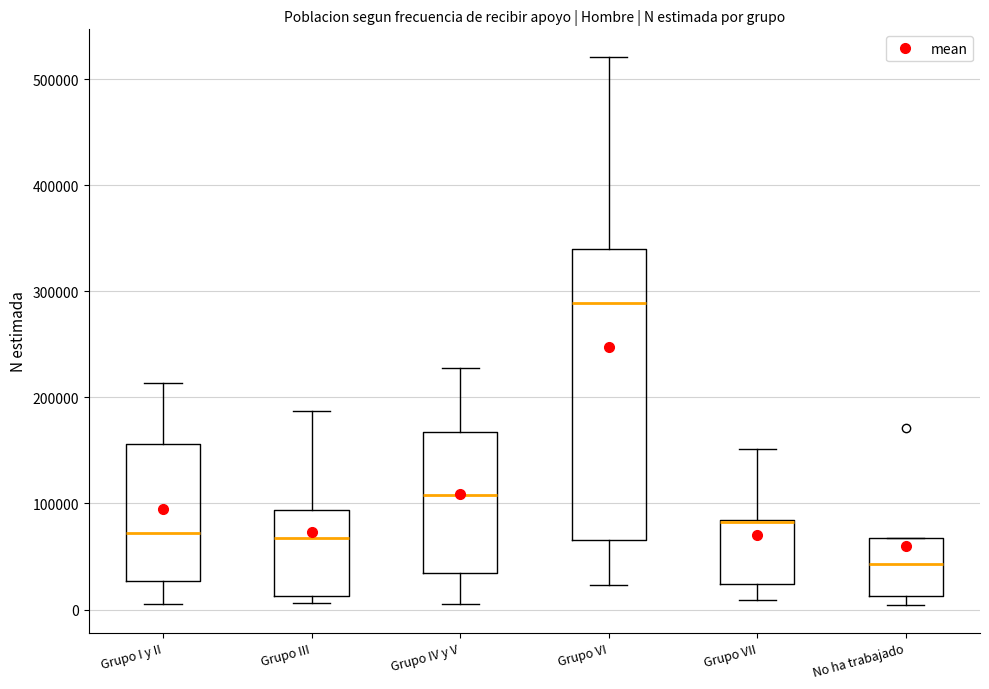

Reading left to right, read every box against the y-axis: the position of its median line, the range the box covers, and the ends of its whiskers. The values are not printed on the chart, so give them approximately, as read against the axis.

Grupo I y II: median 70000, box 30000 to 160000, whiskers 10000 to 210000
Grupo III: median 70000, box 10000 to 90000, whiskers 10000 (just below the box's lower edge) to 190000
Grupo IV y V: median 110000, box 30000 to 170000, whiskers 0 to 230000
Grupo VI: median 290000, box 70000 to 340000, whiskers 20000 to 520000
Grupo VII: median 80000 (drawn on the box's upper edge), box 20000 to 80000, whiskers 10000 to 150000
No ha trabajado: median 40000, box 10000 to 70000, whiskers 0 to 70000